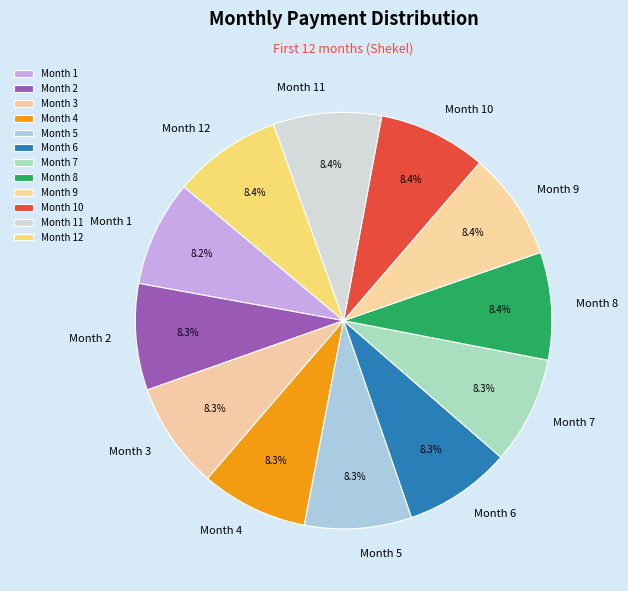

Approximately how many times larger is the value at Month 11 compared to Month 1?

1.0